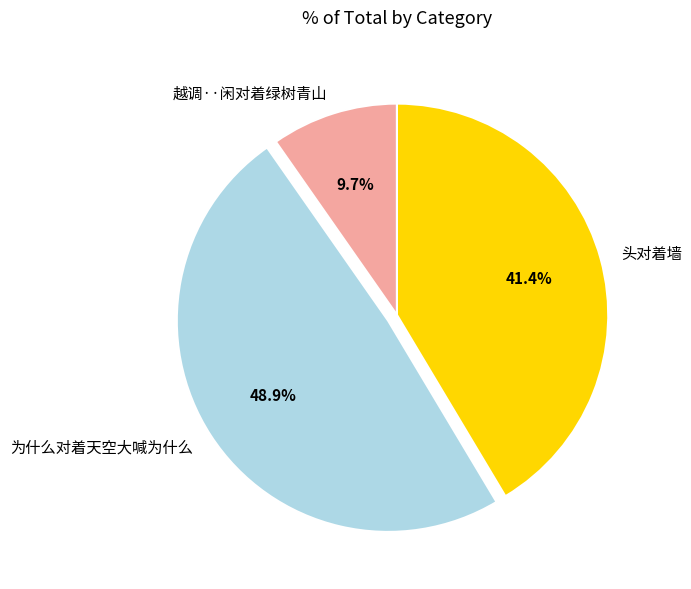

Do 越调··闲对着绿树青山 and 为什么对着天空大喊为什么 together represent more than half of the pie?

Yes